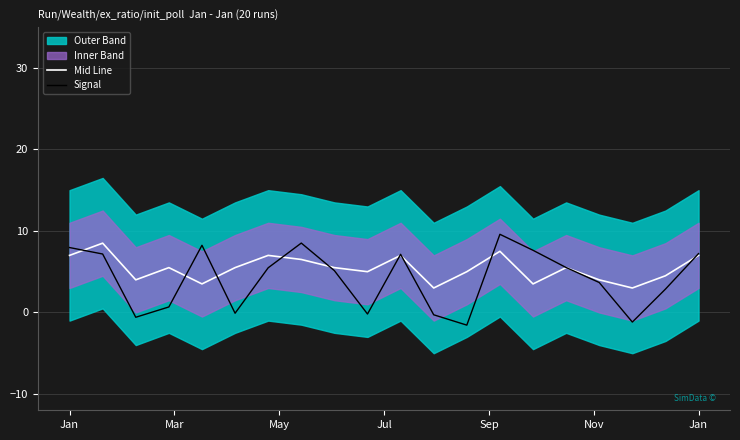

Which series has the largest range (max minus min)?

Signal